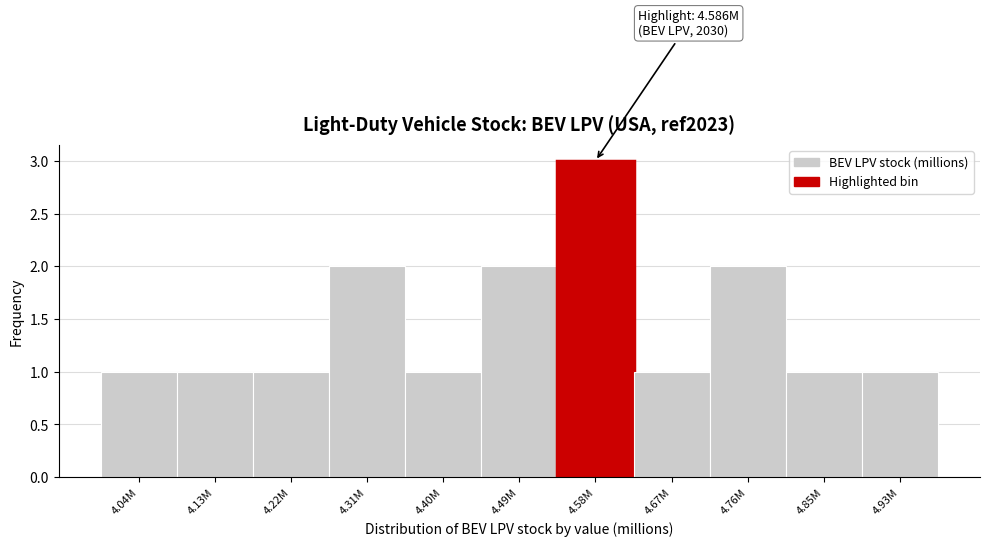

Reading left to right, transcribe all the data shown in this chart.

4.04M=1	4.13M=1	4.22M=1	4.31M=2	4.40M=1	4.49M=2	4.58M=3	4.67M=1	4.76M=2	4.85M=1	4.93M=1